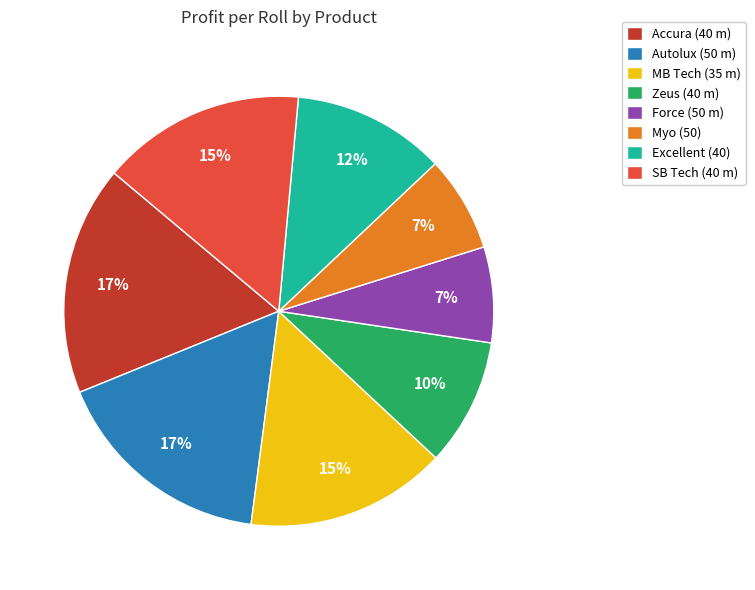

To the nearest percent, what portion does Force (50 m) represent?

7%